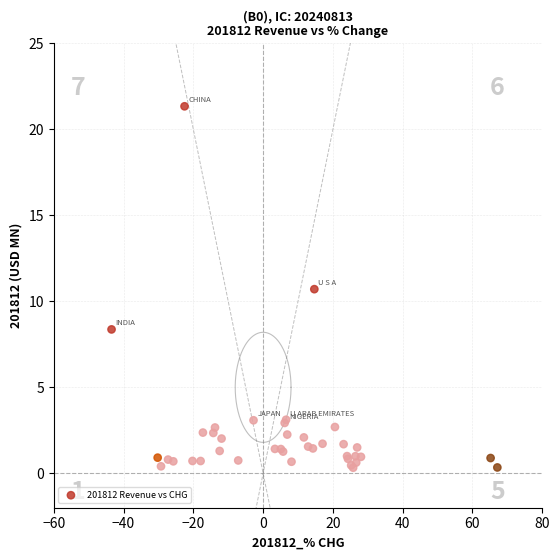

What Y value in the scatter plot is closest to 10?

10.7